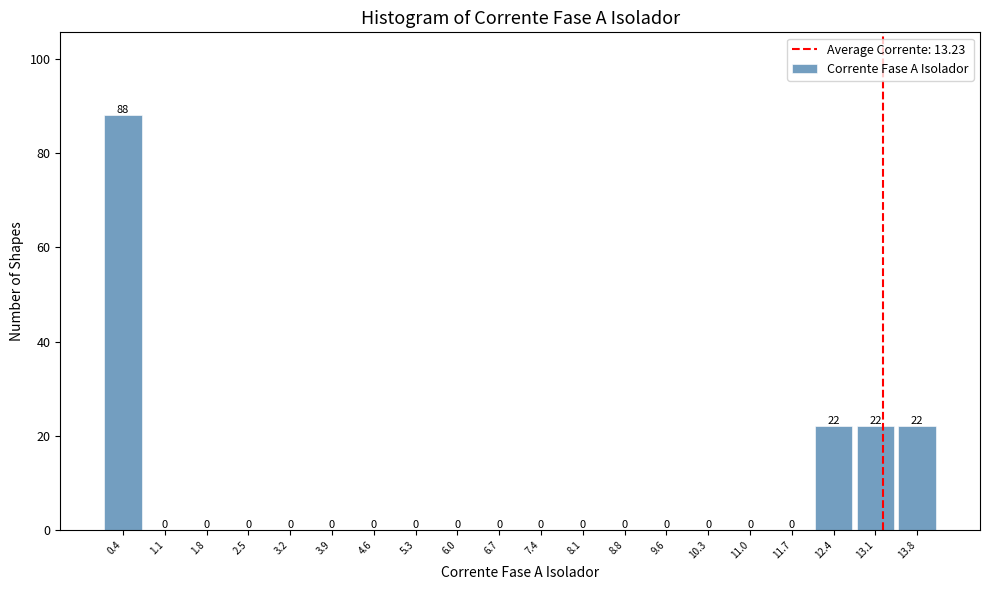

What is the height of the bar covering 0.0 to 0.7 on the x-axis? The bar edges are not printed on the chart, so give them approximately, as read against the axis.

88